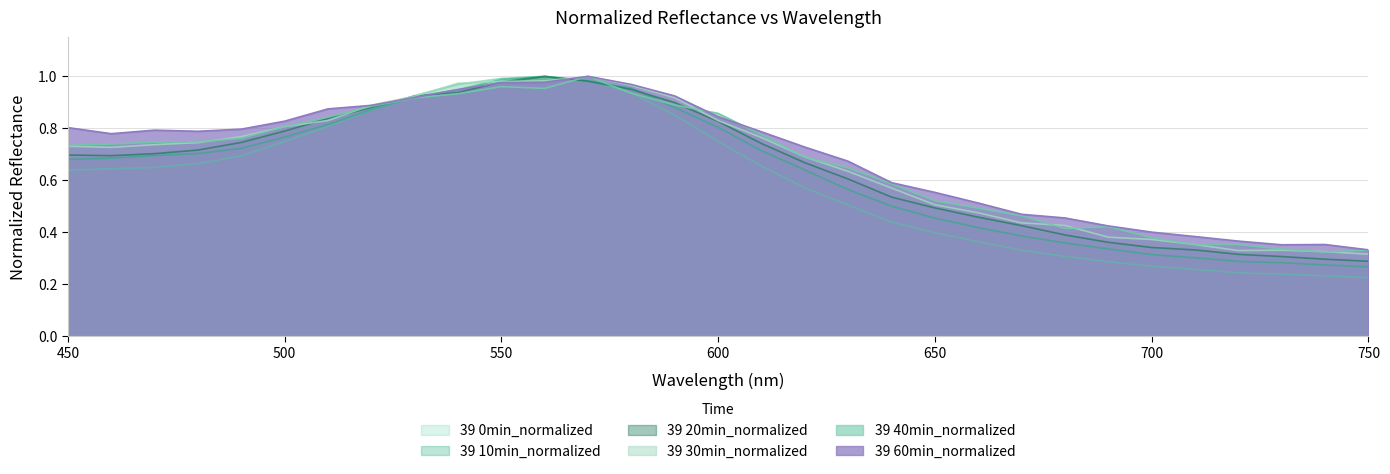

Is it true that 39 0min_normalized equals 0.7 at 480?

True